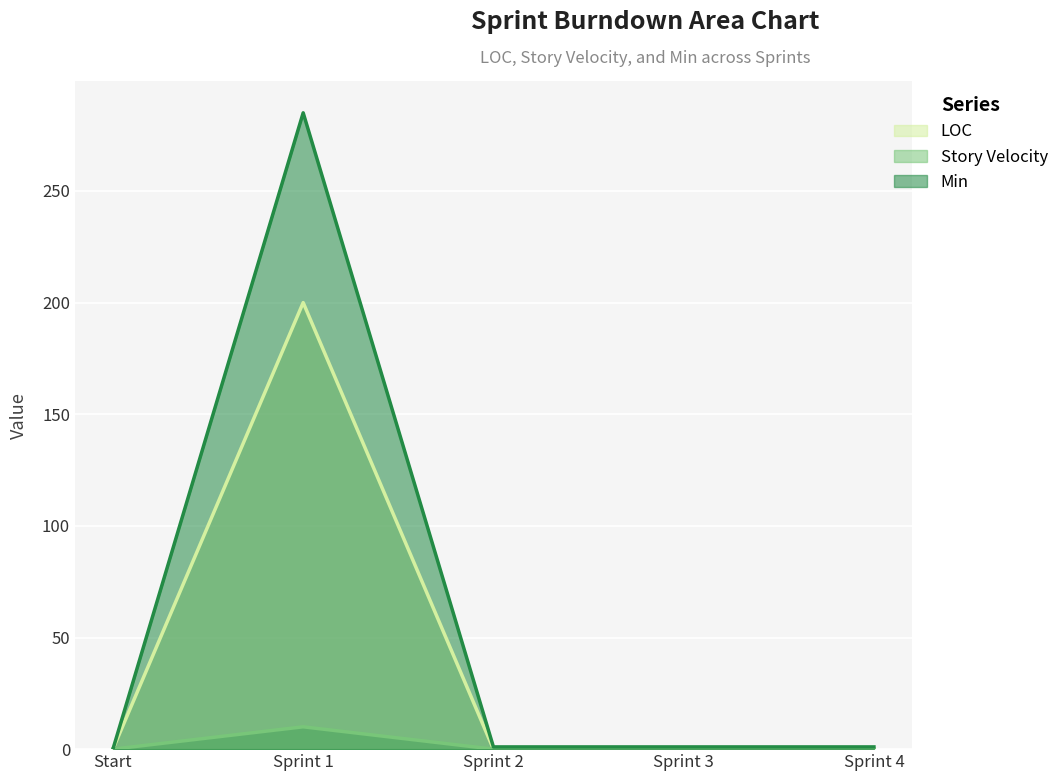

Rank the series at Sprint 2 from lowest to highest value.

LOC, Story Velocity, Min